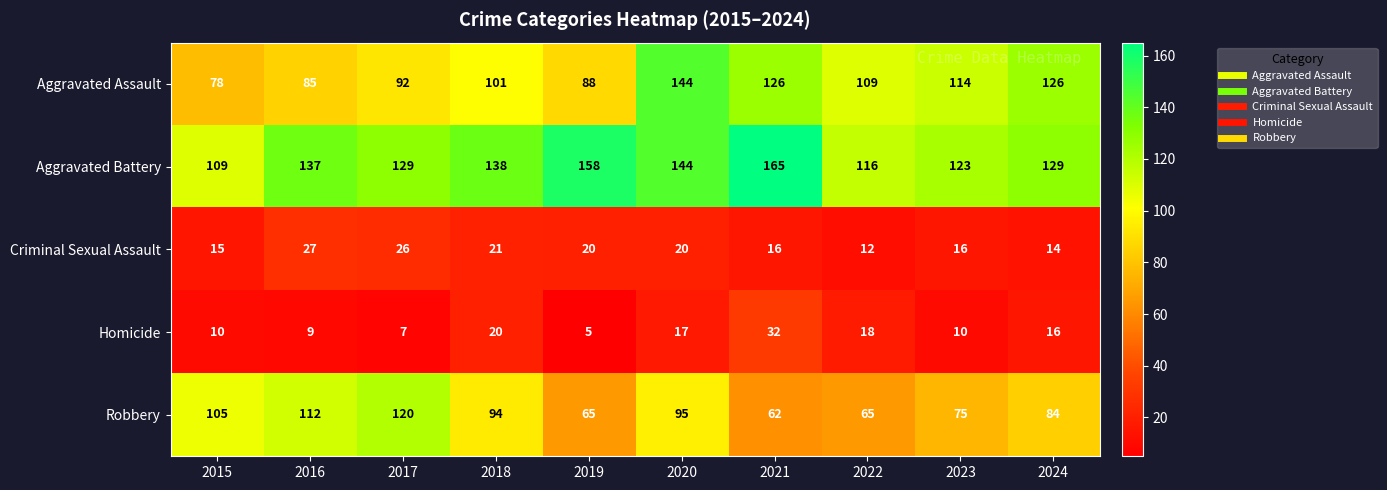

What is the spread (max minus min) of values at 2023?

113